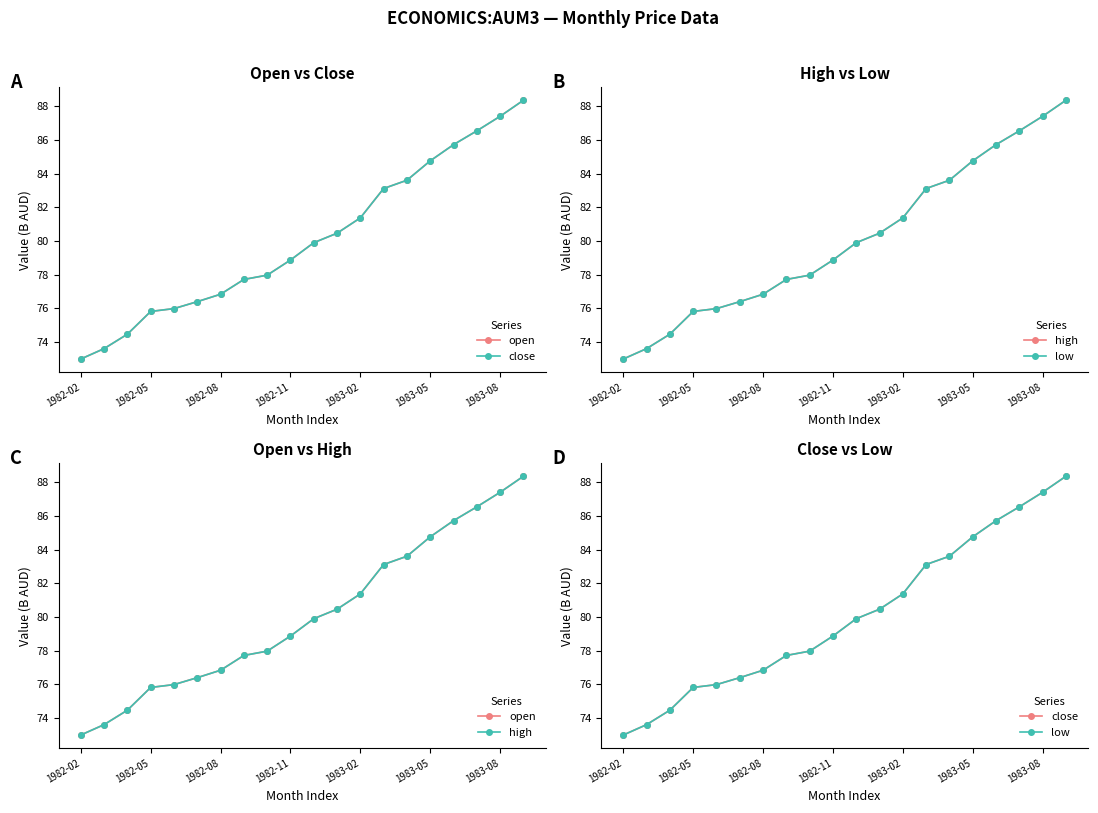

What are all the series names shown in the legend?

open, close, high, low